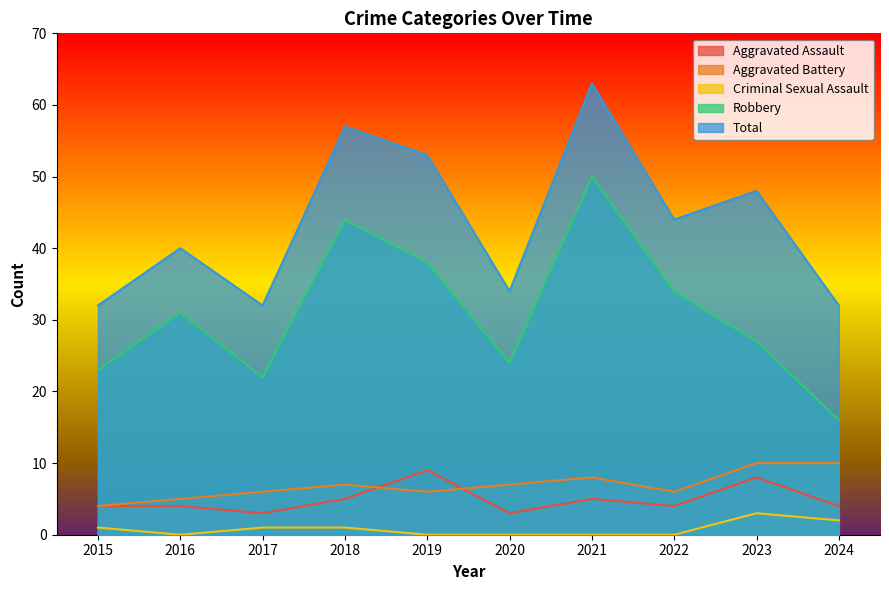

What is the difference between the highest and lowest values at 2015?

31